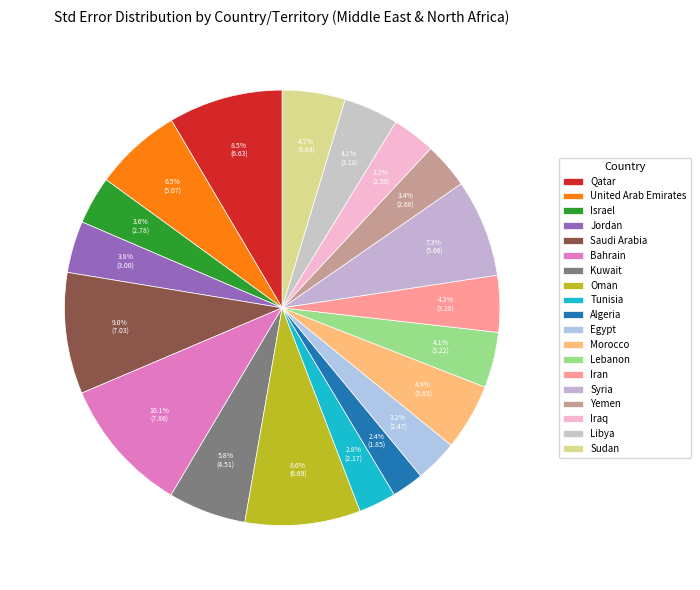

How many segments does this pie chart have?

19